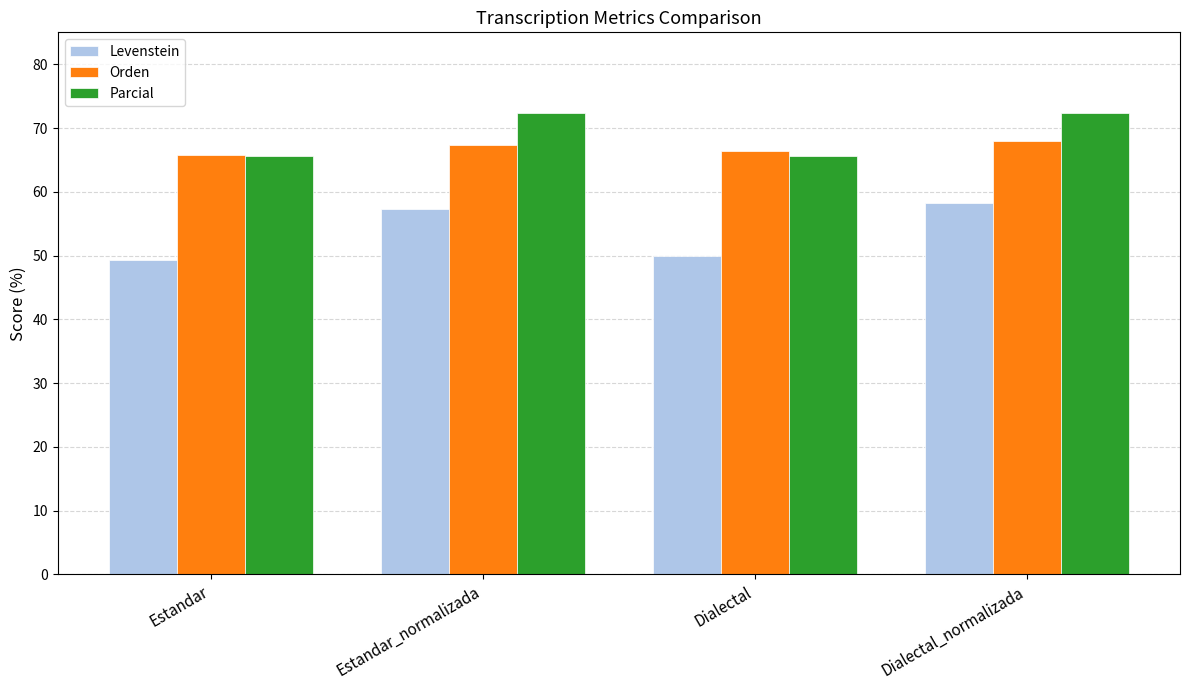

The Orden series shows 39.2 at Estandar. True or false?

False